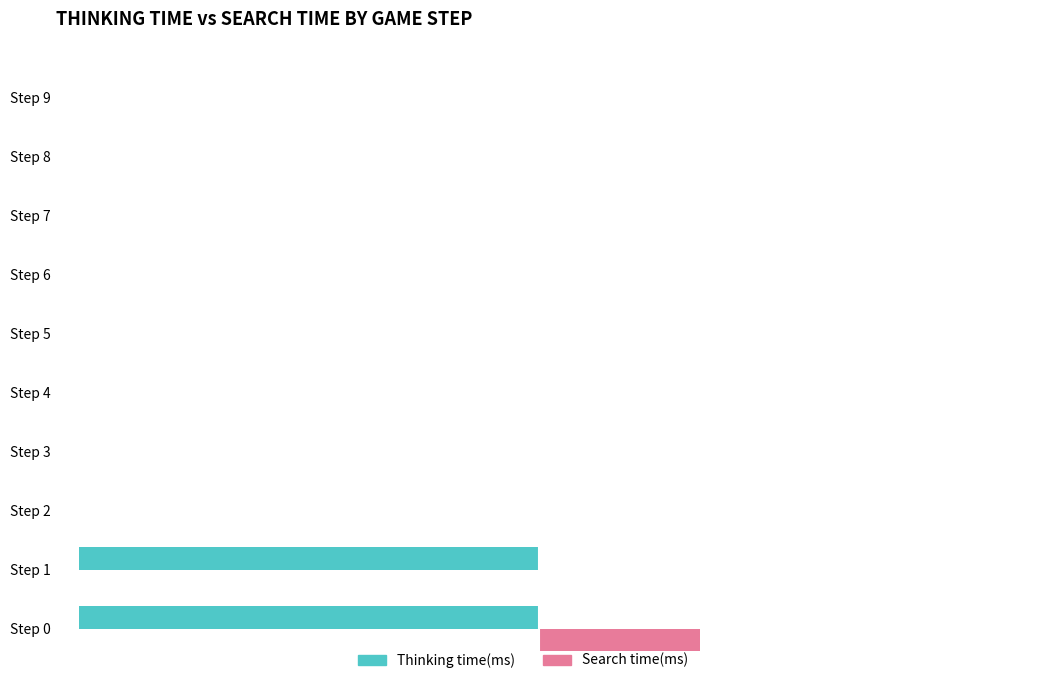

What are all the series names shown in the legend?

Thinking time(ms), Search time(ms)